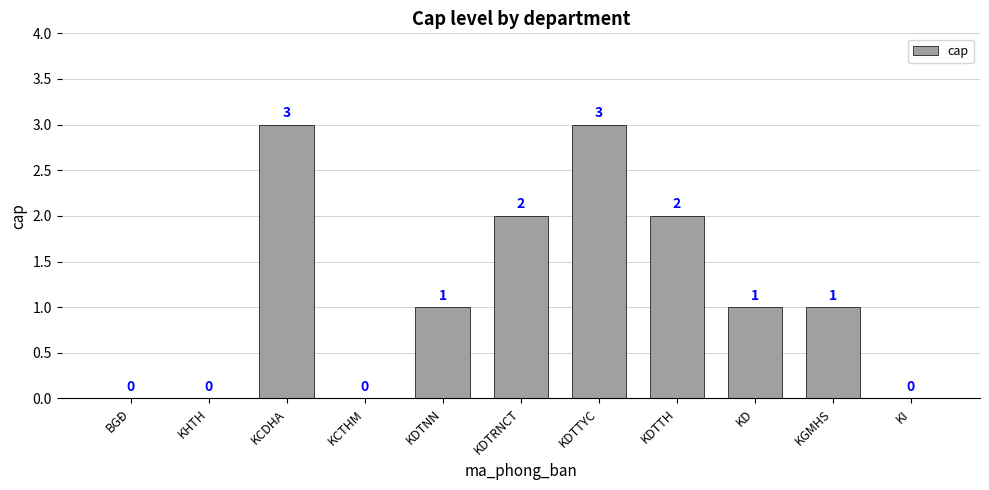

True or false: the data shows 1 at KDTRNCT.

False